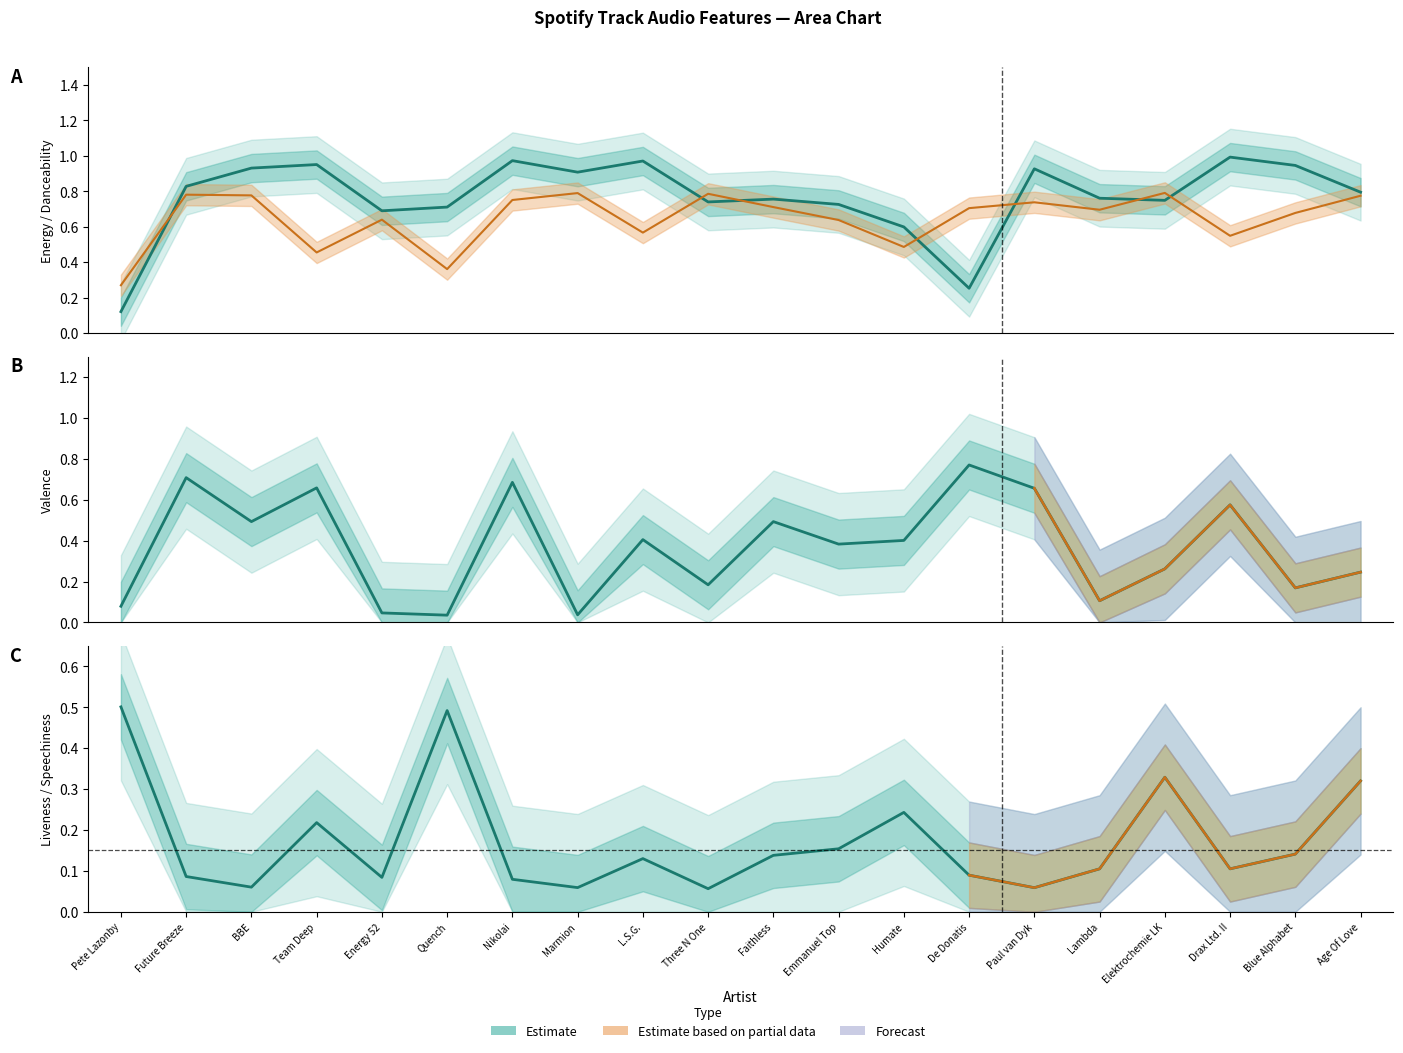

Which series has the widest spread of values?

energy